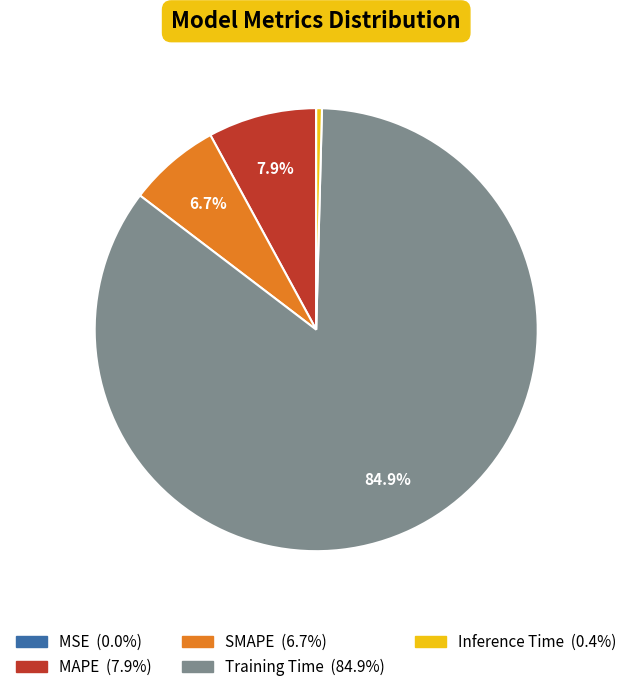

The SMAPE slice represents 17% of the pie. True or false?

False